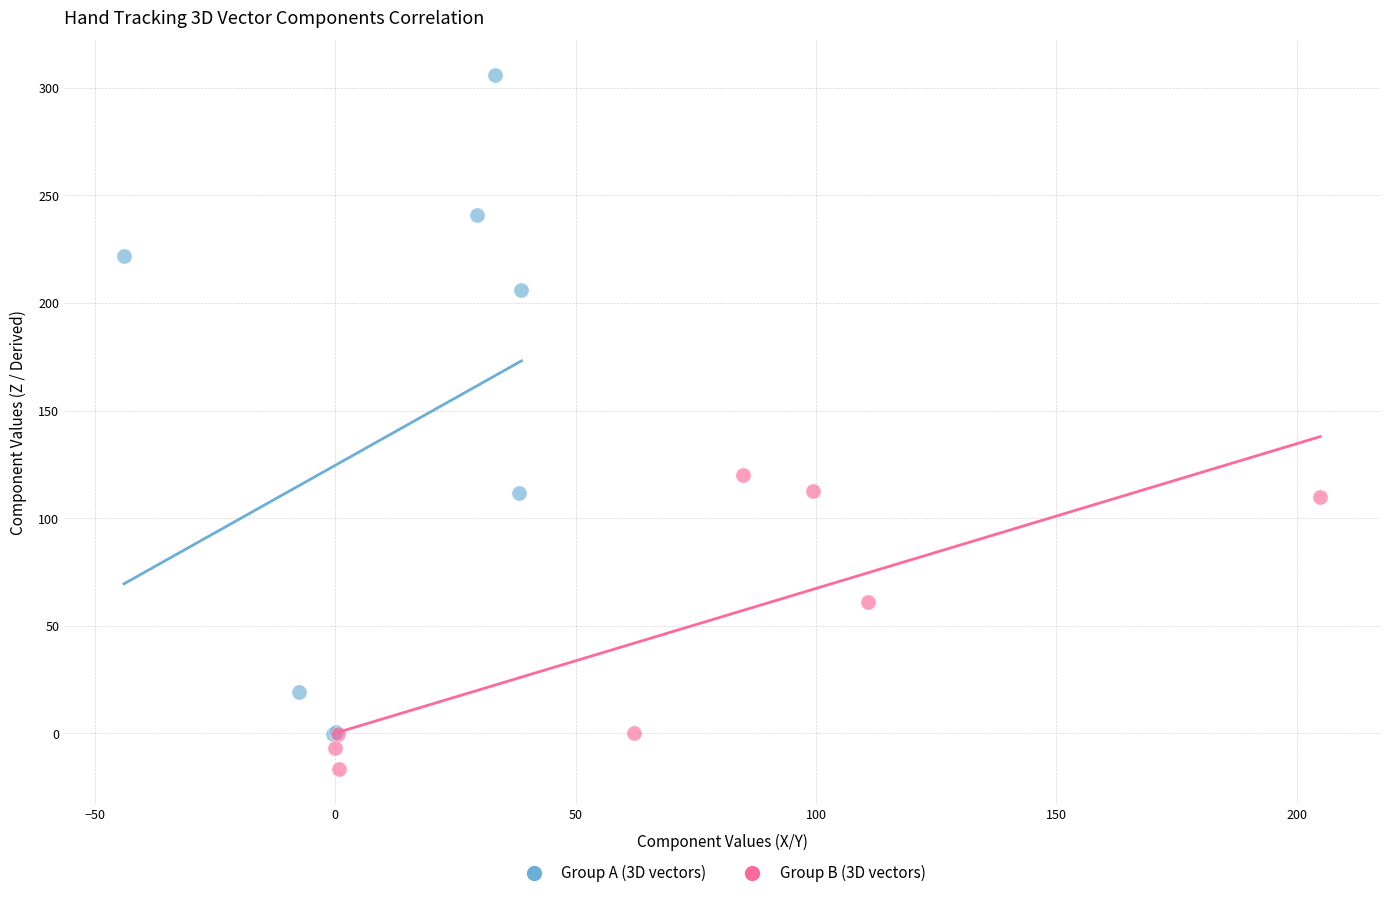

Which series has the widest spread of Y values?

Group A (3D vectors)